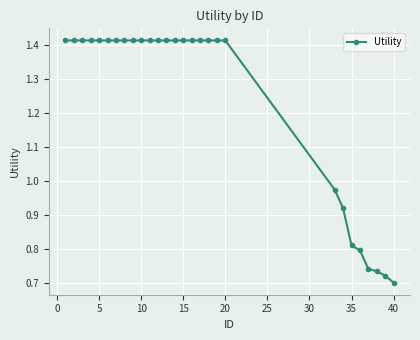

What is the sum of all values?

34.7